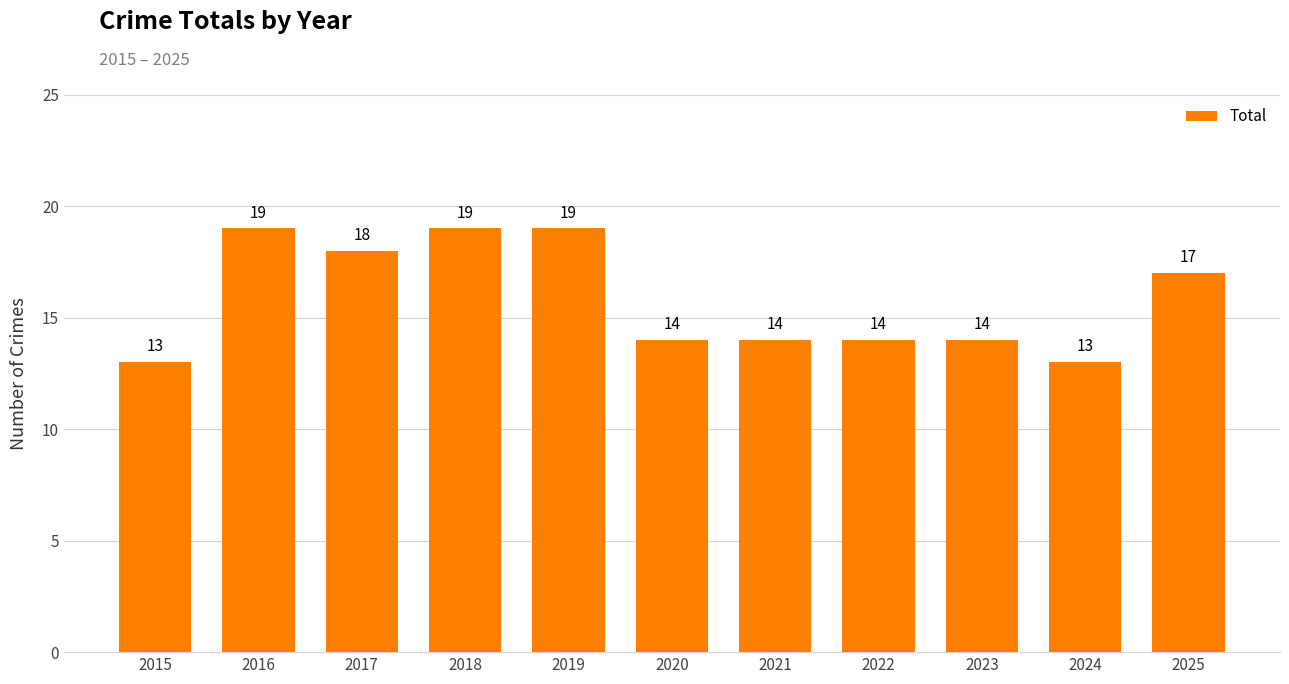

The value at 2015 is 18. True or false?

False